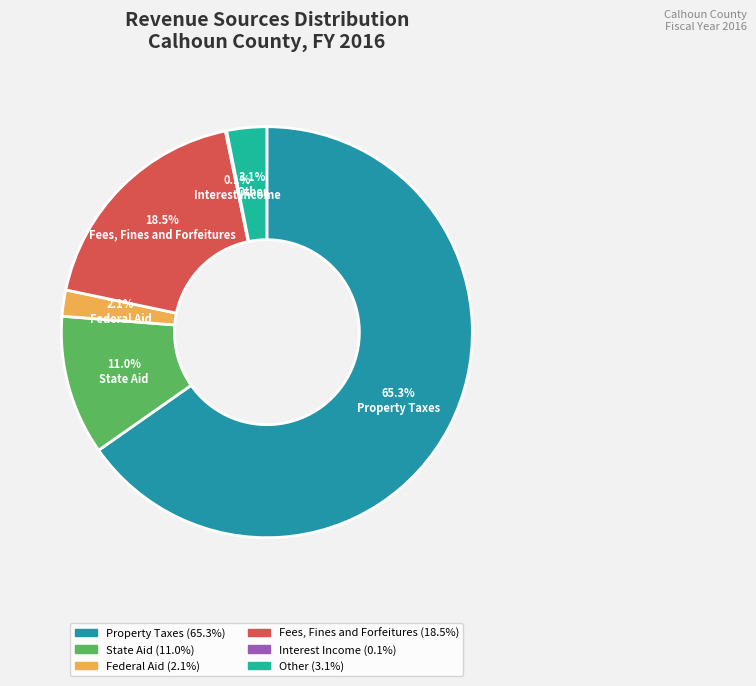

To the nearest percent, what is the average slice percentage?

17%